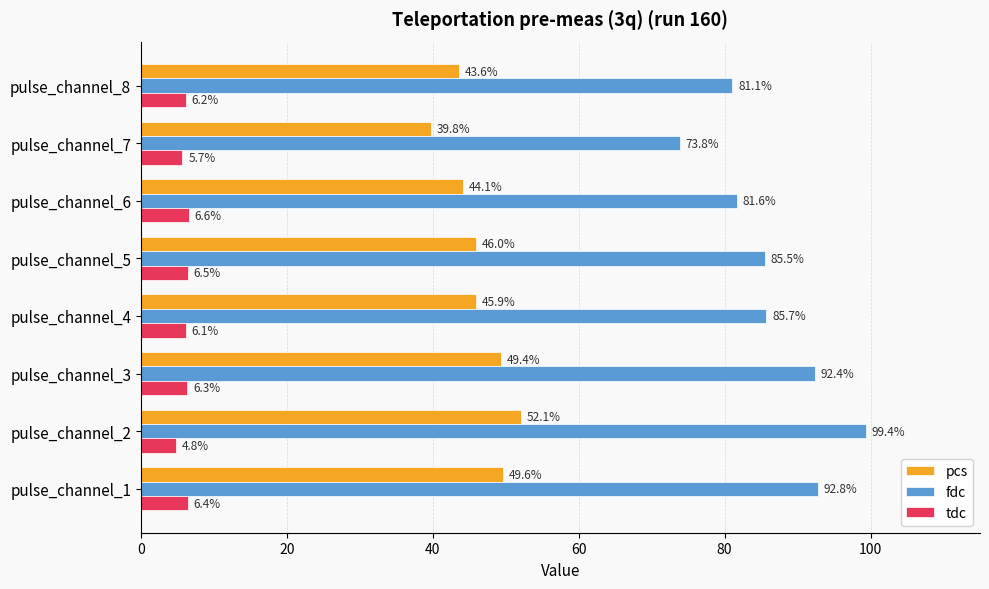

How many data points in pcs are less than 45?

3